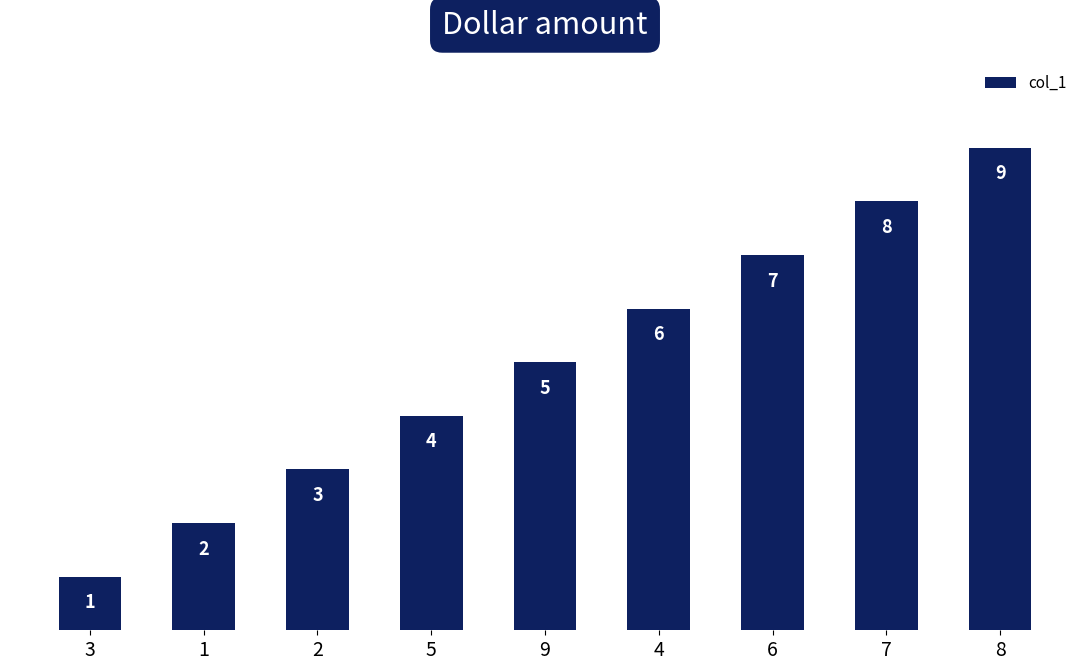

How many data points are less than 5?

4